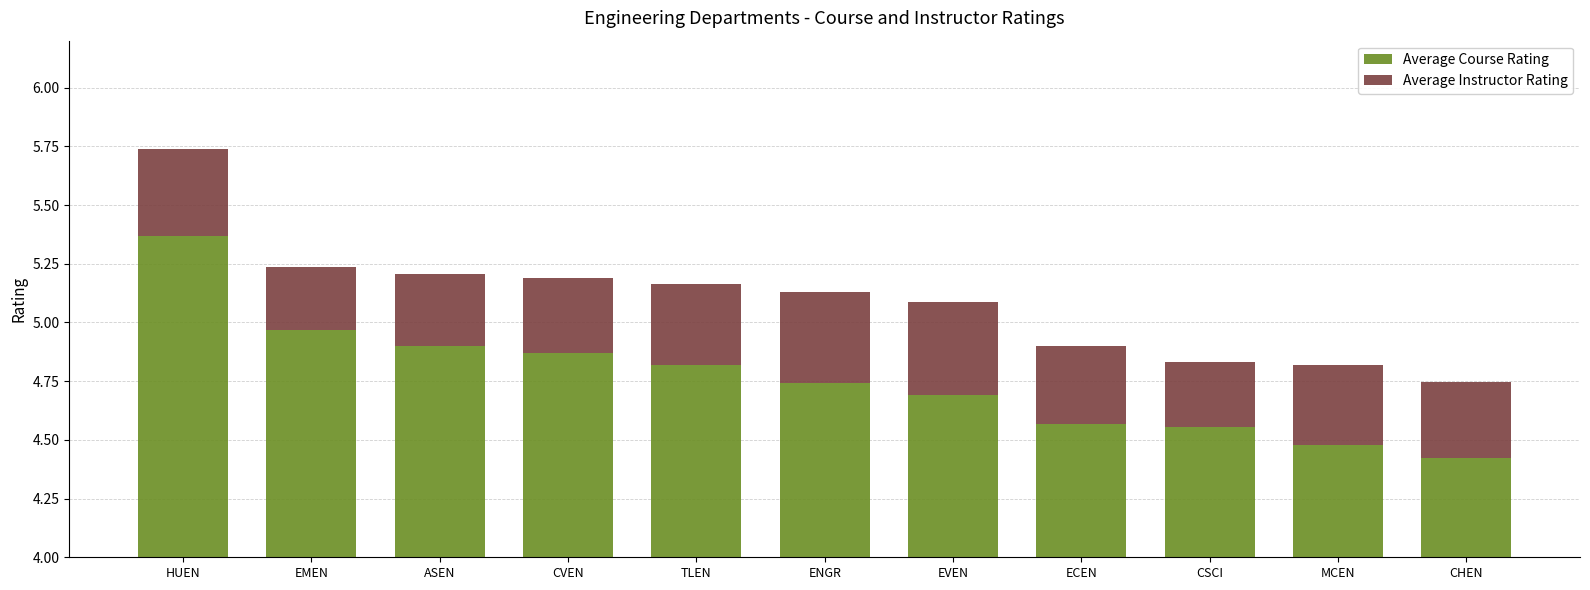

How many data points does each series have?

11